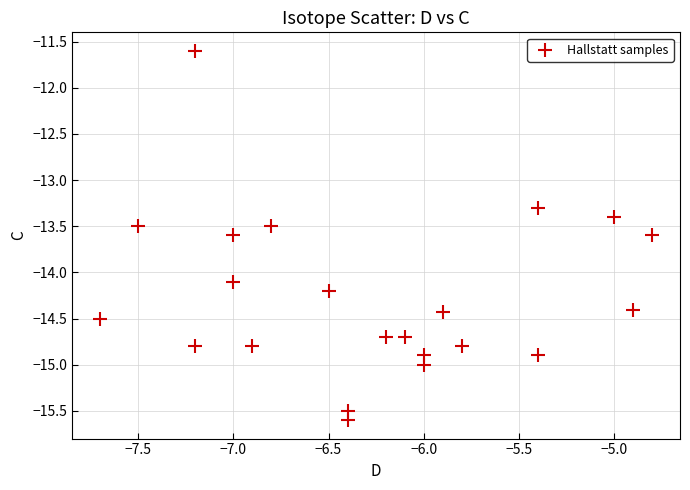

What Y value in the scatter plot is closest to -13?

-13.3